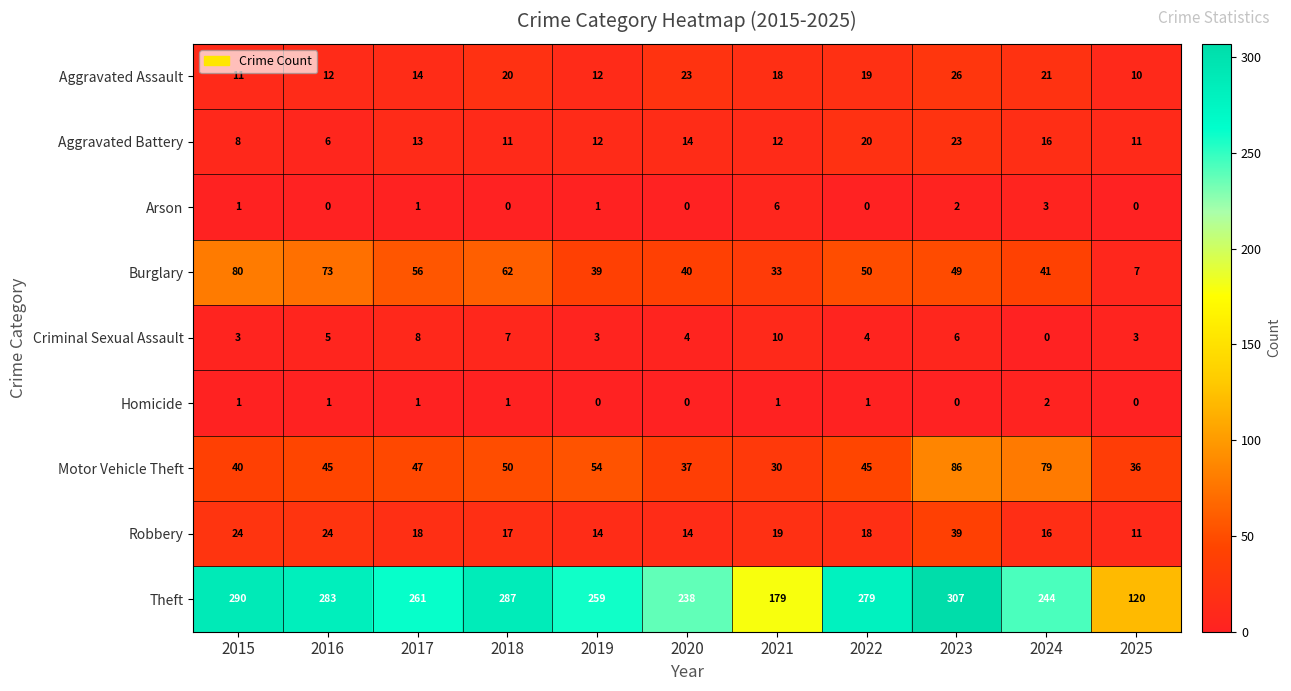

What is the maximum value for Criminal Sexual Assault?

10